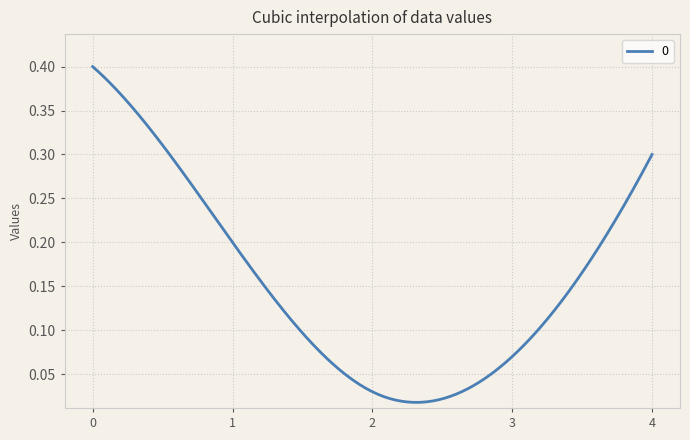

How many lines are shown in the chart?

1